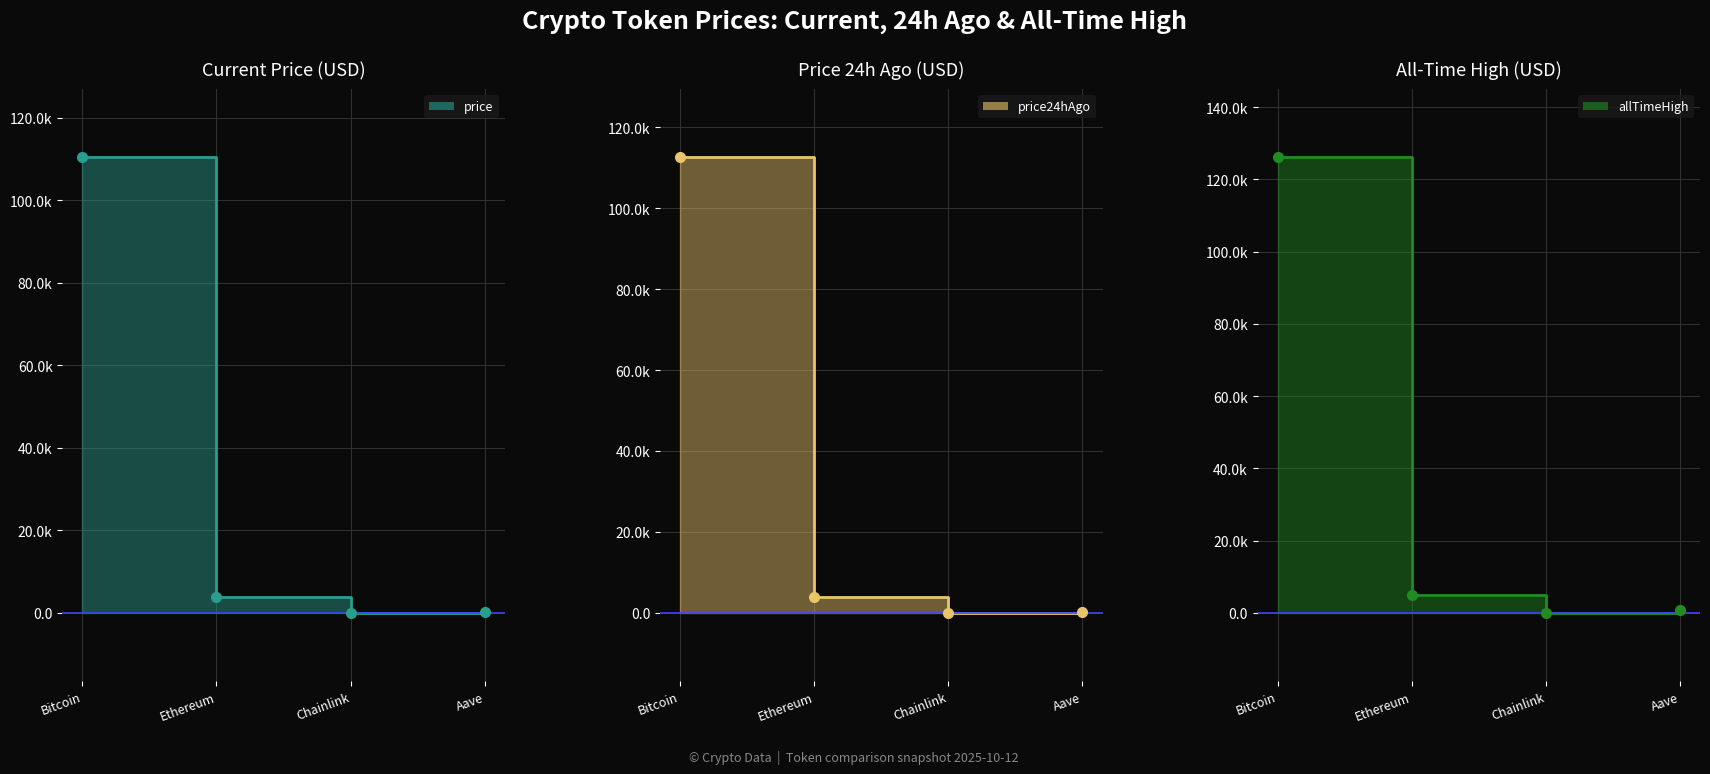

What is the lowest value of the price24hAgo series?

17.6